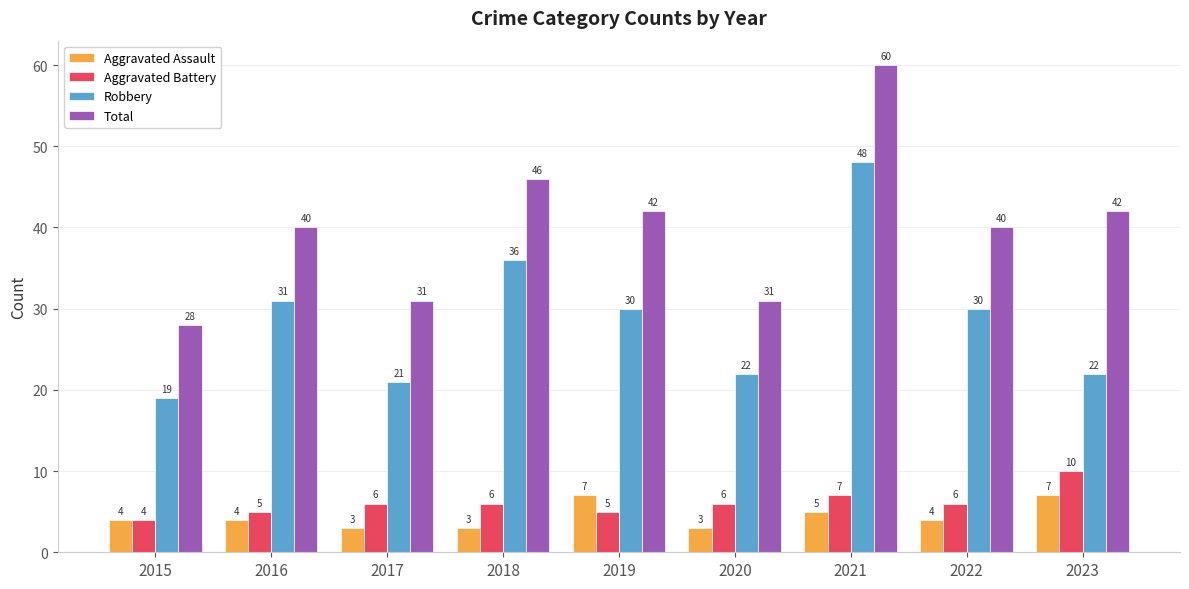

How many categories are shown in the chart?

9